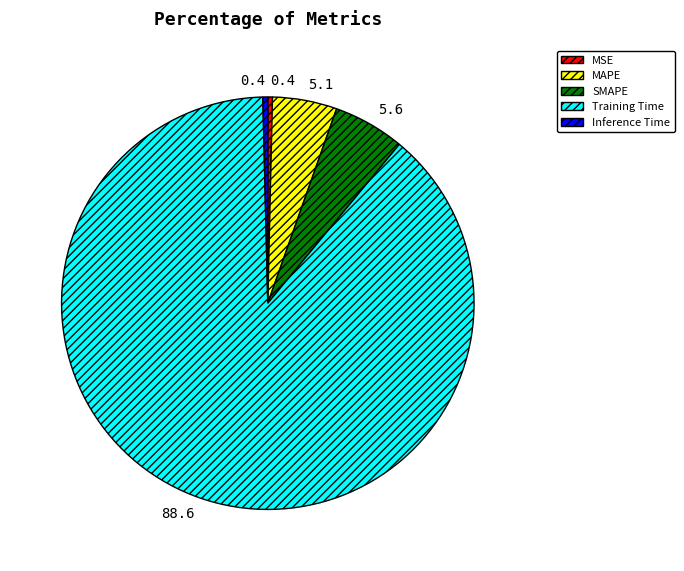

Do SMAPE and MSE together represent more than half of the pie?

No